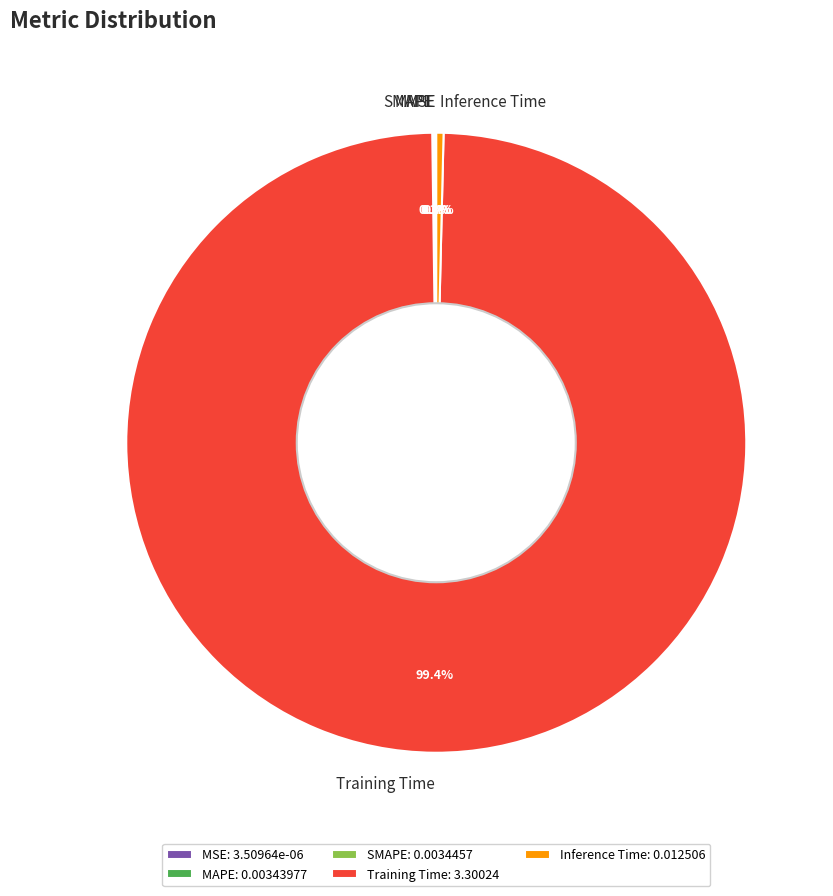

Is there any slice that represents more than half of the pie?

Yes